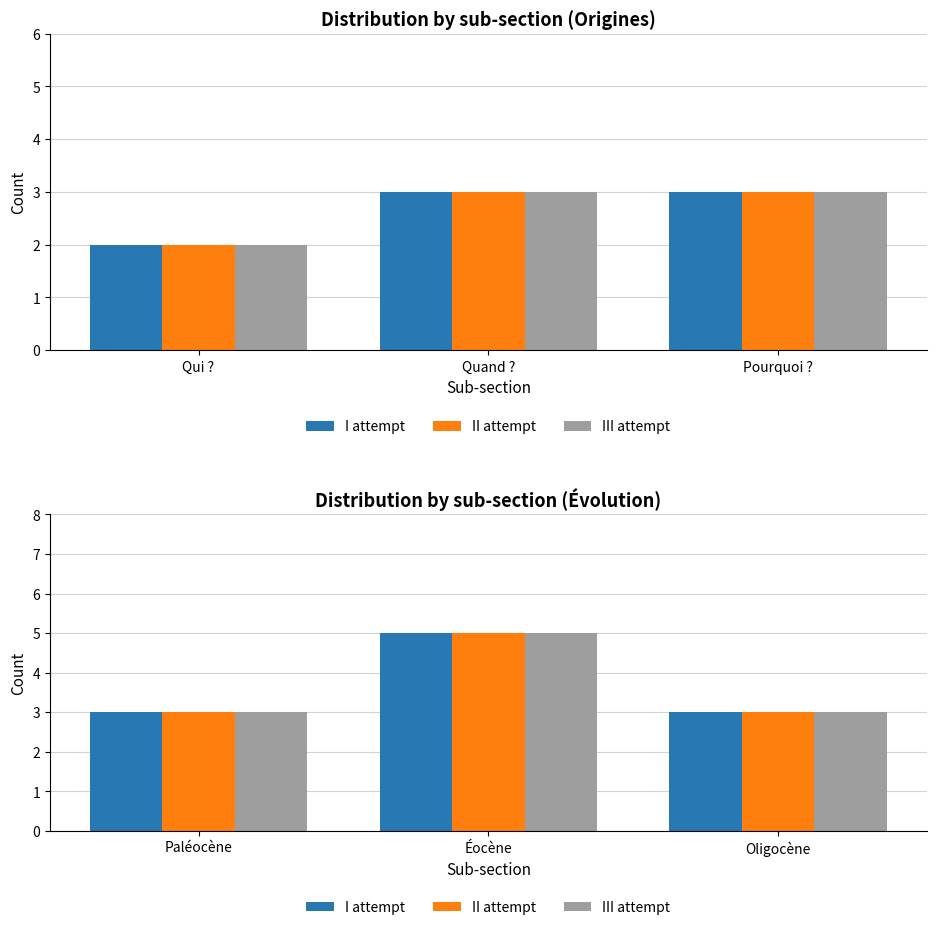

The II attempt series shows 3 at Éocène. True or false?

False